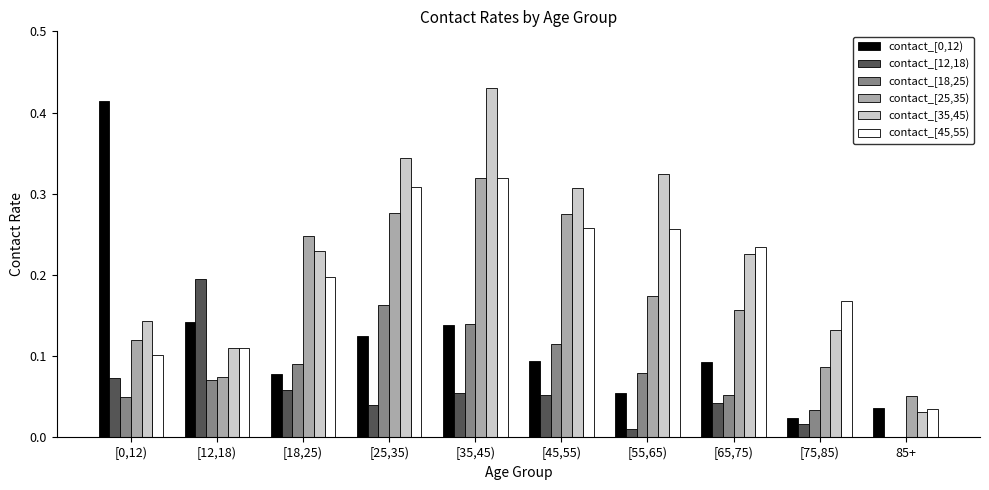

How many distinct data groups are displayed?

6